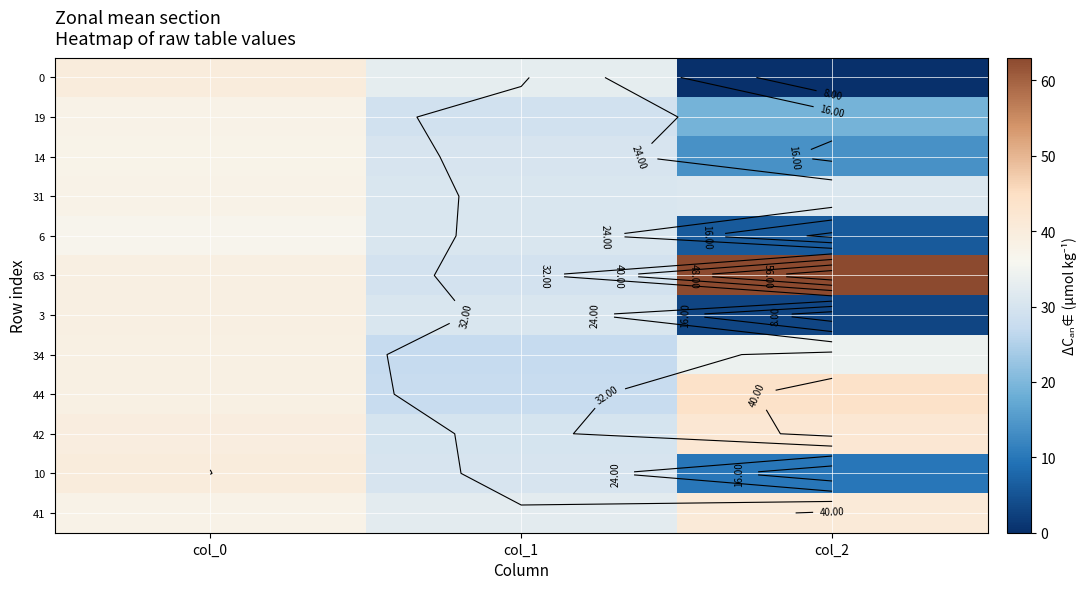

Is it true that 31 equals 30.6 at col_1?

True